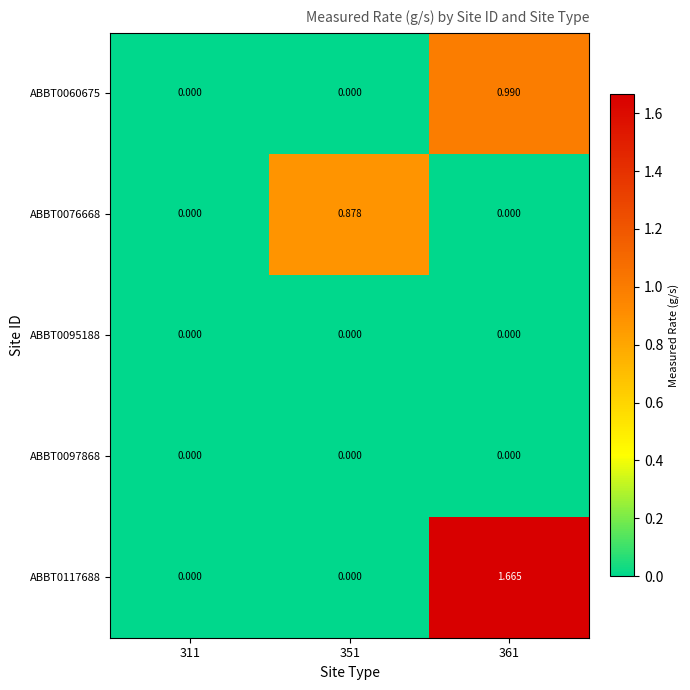

How many data points does each series have?

3